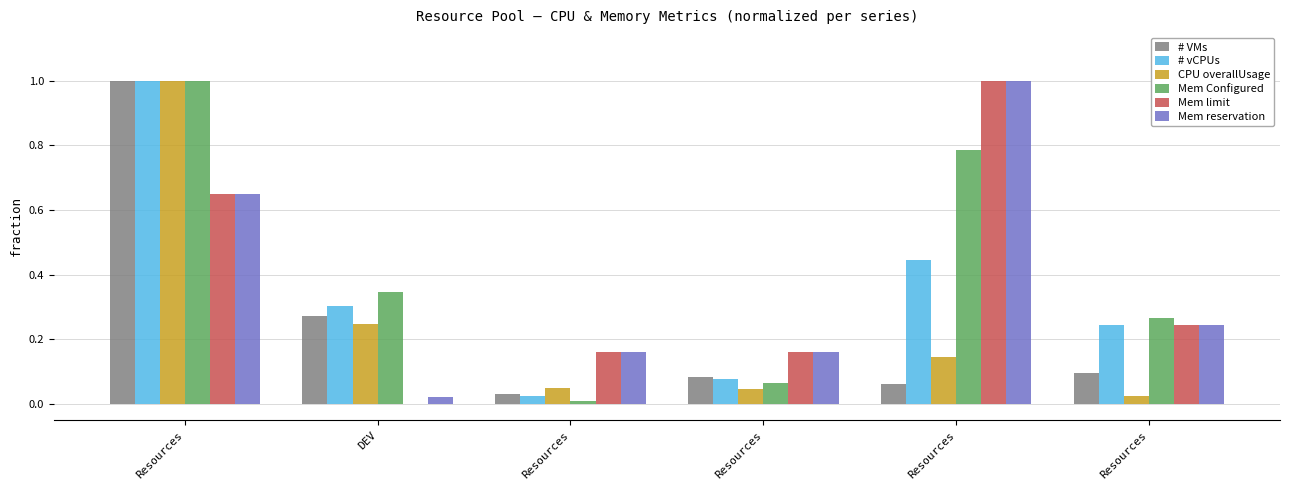

At which label does Mem limit reach its minimum?

DEV